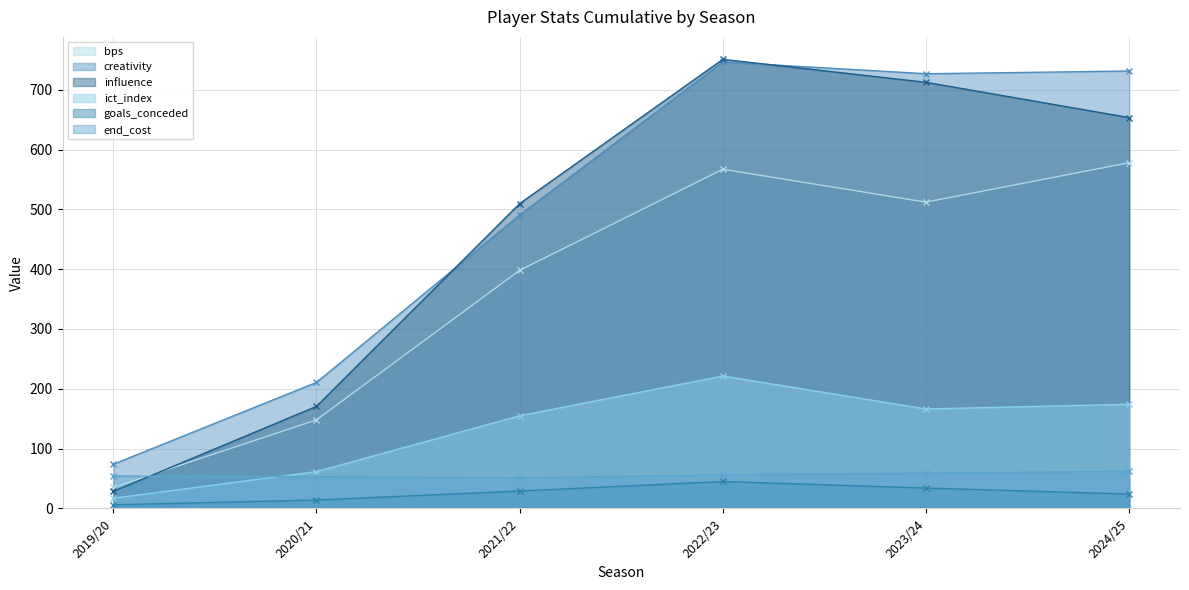

In bps, how many points are higher than both neighbors (excluding endpoints)?

1